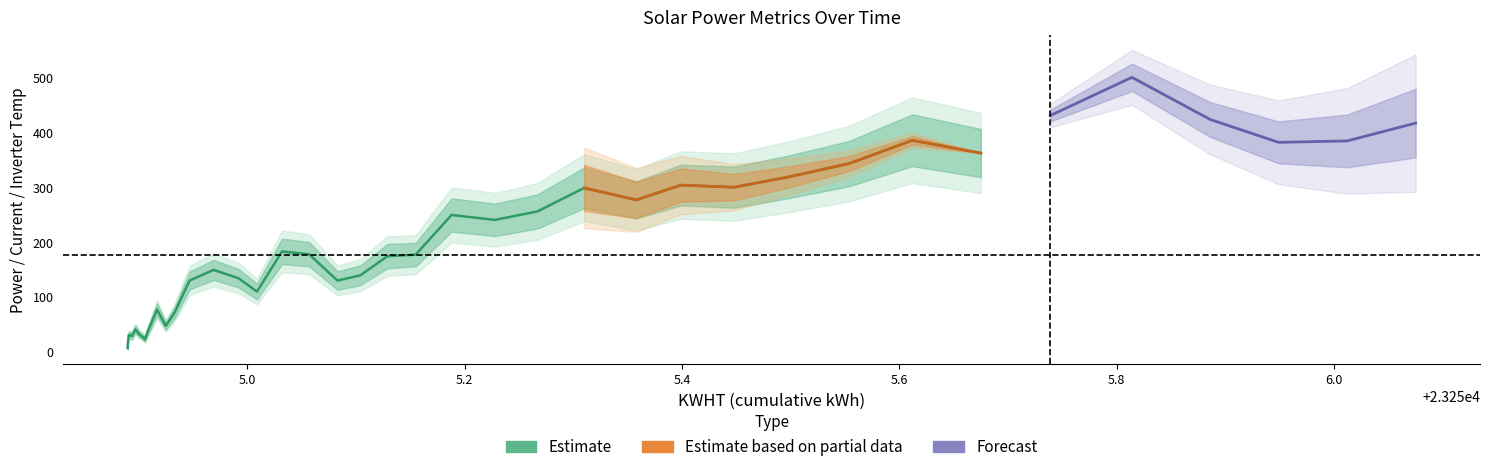

Does the chart display data point markers on the line(s)?

No